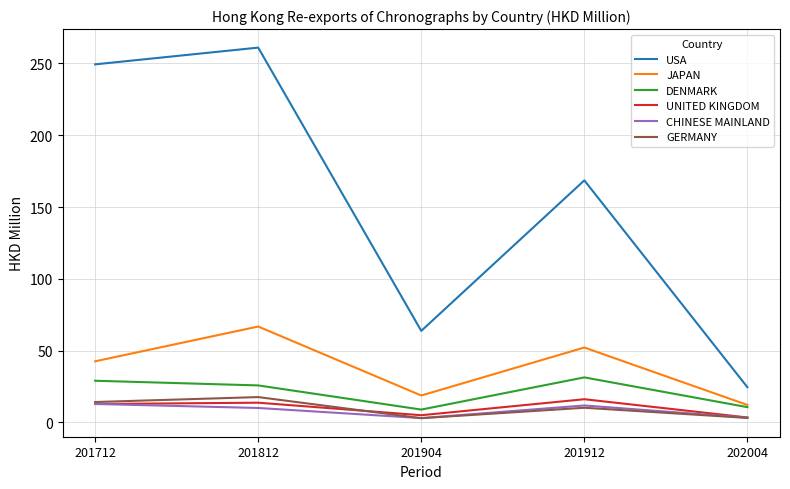

True or false: DENMARK and GERMANY cross at least once.

False